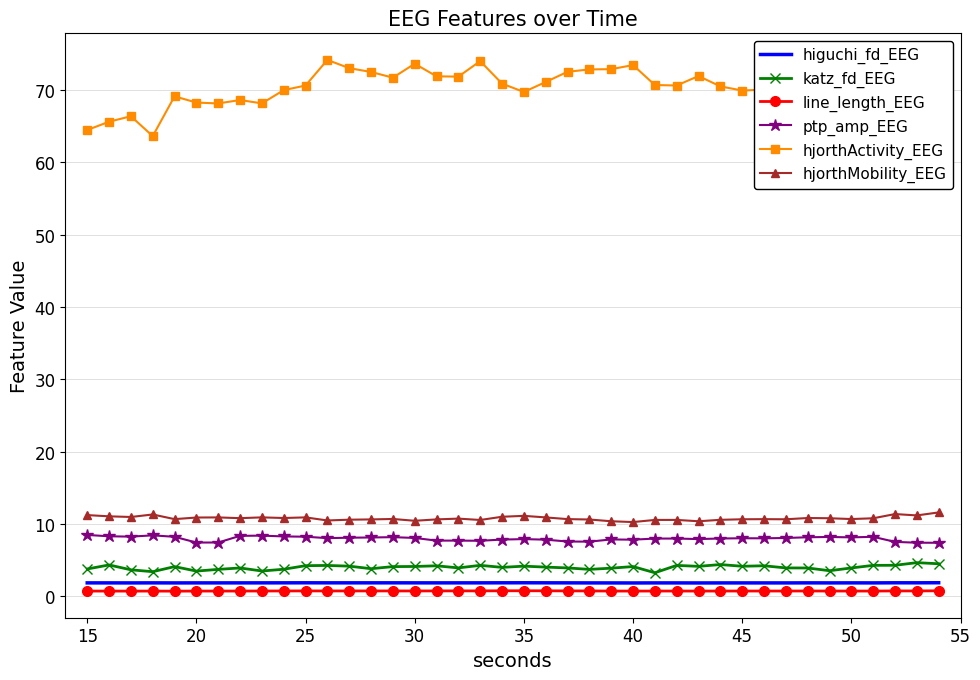

Is it true that line_length_EEG equals 0.7 at 15?

True